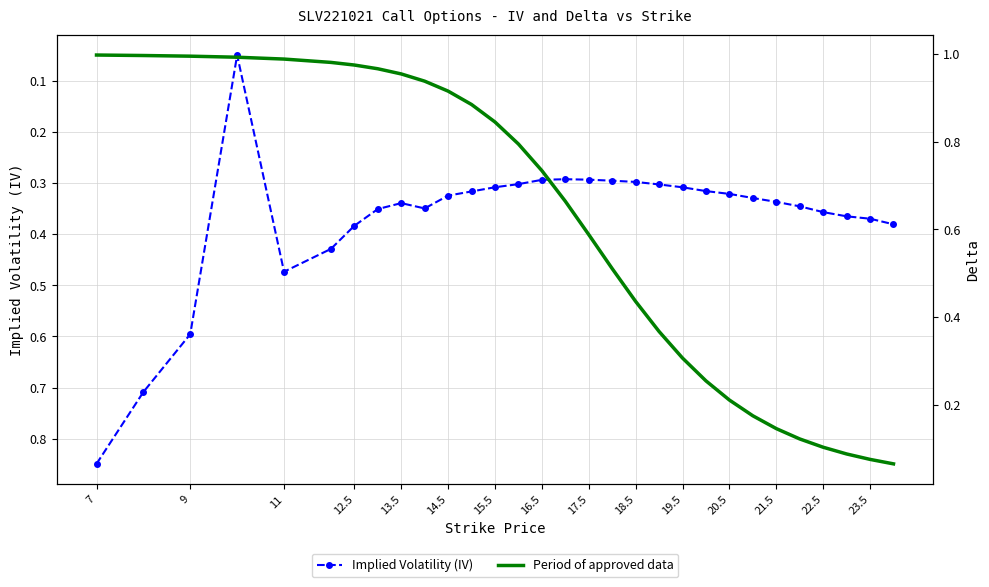

Where is the first local maximum for Implied Volatility (IV)?

11